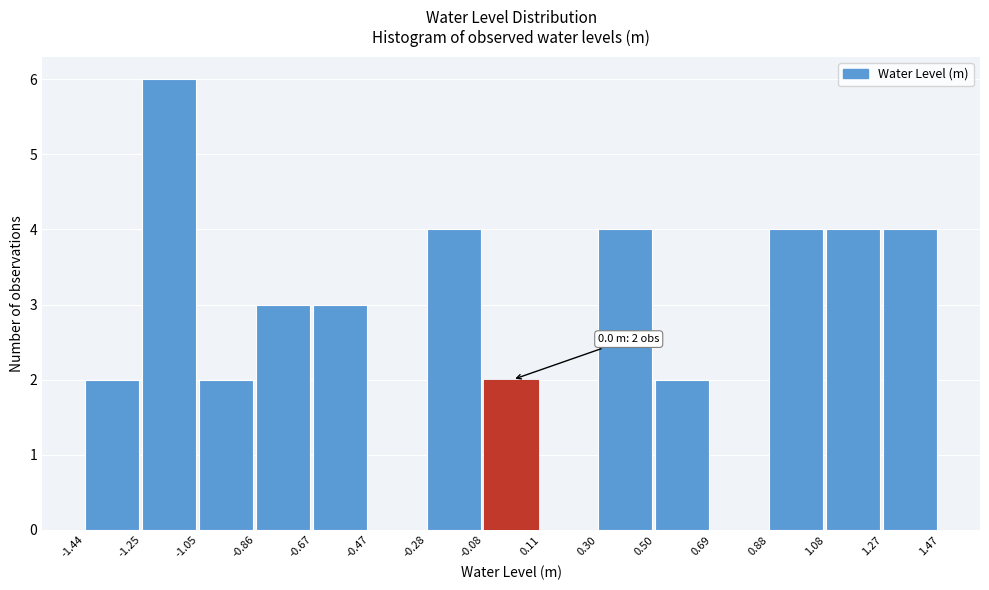

Which range on the x-axis has the tallest bar?

-1.25 to -1.05